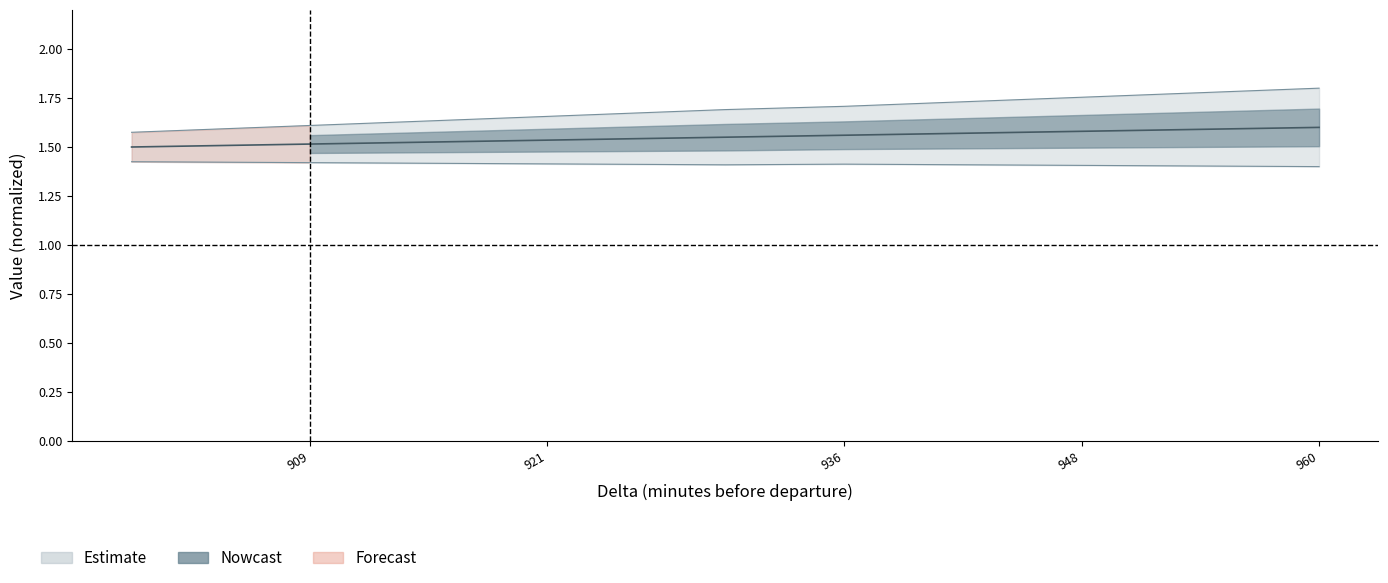

How many lines are shown in the chart?

1